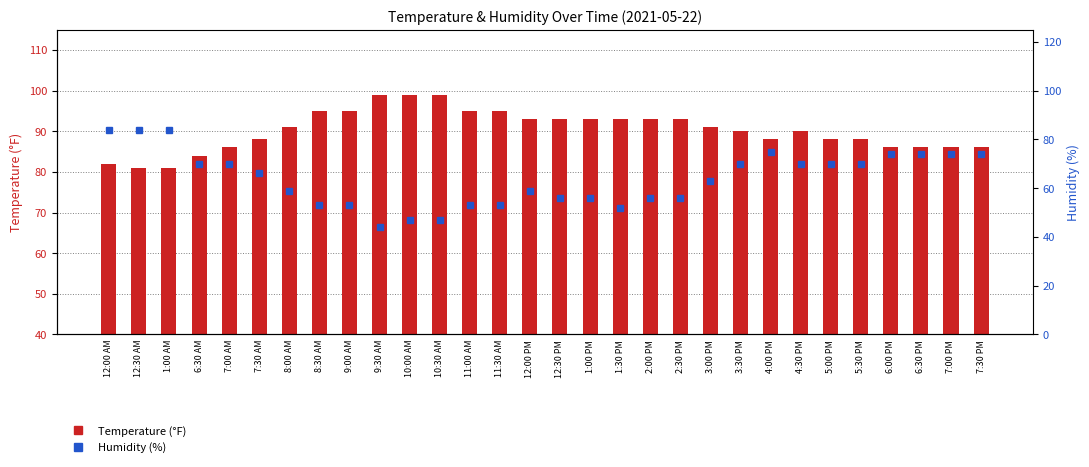

At how many categories does at least one series exceed 70?

30